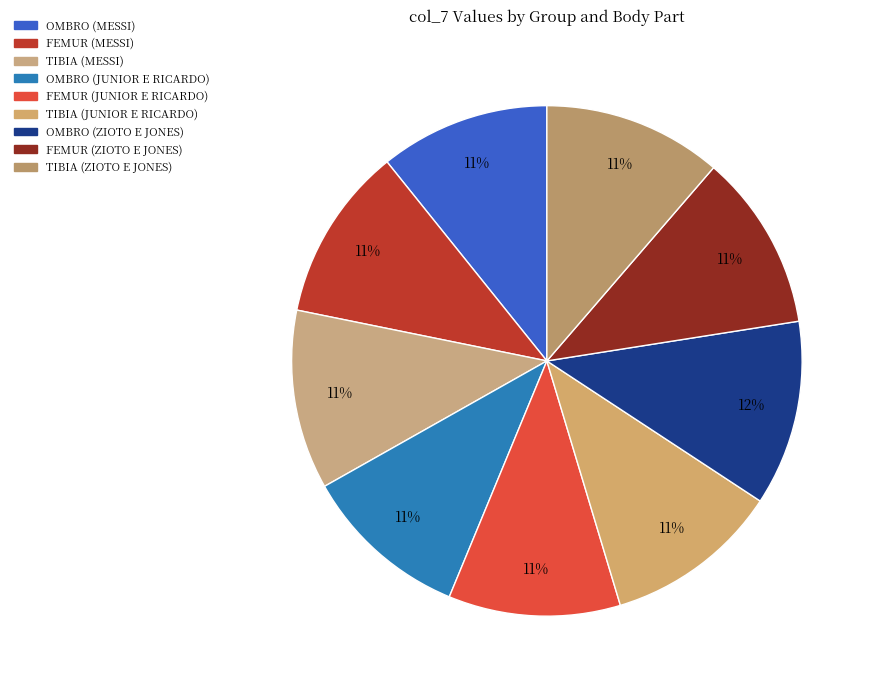

Which slice is the smallest?

OMBRO (JUNIOR E RICARDO)